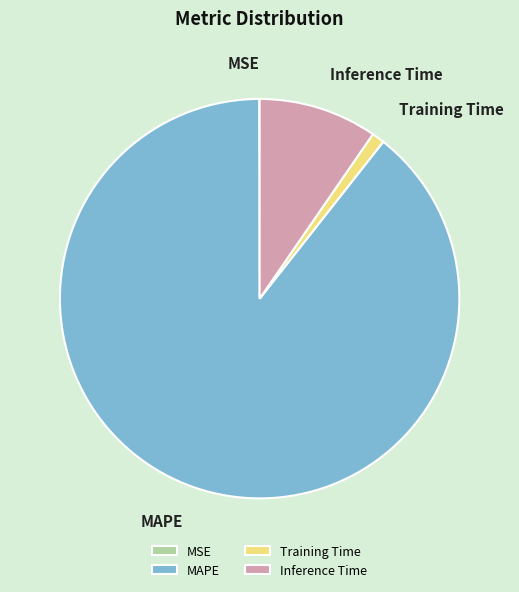

Is it true that MAPE is 82% of the pie?

False